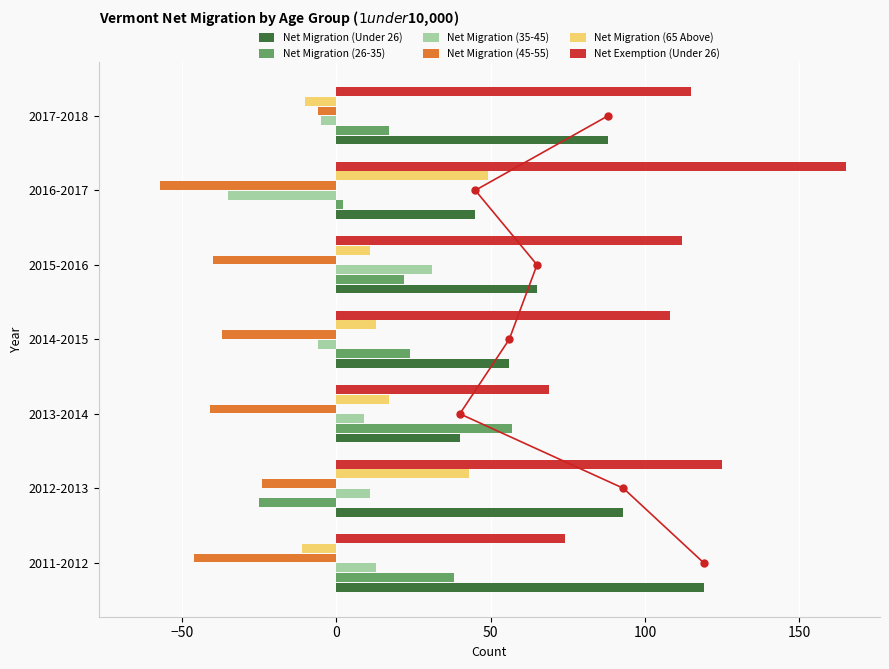

Which series has the largest range (max minus min)?

Net Exemption (Under 26)